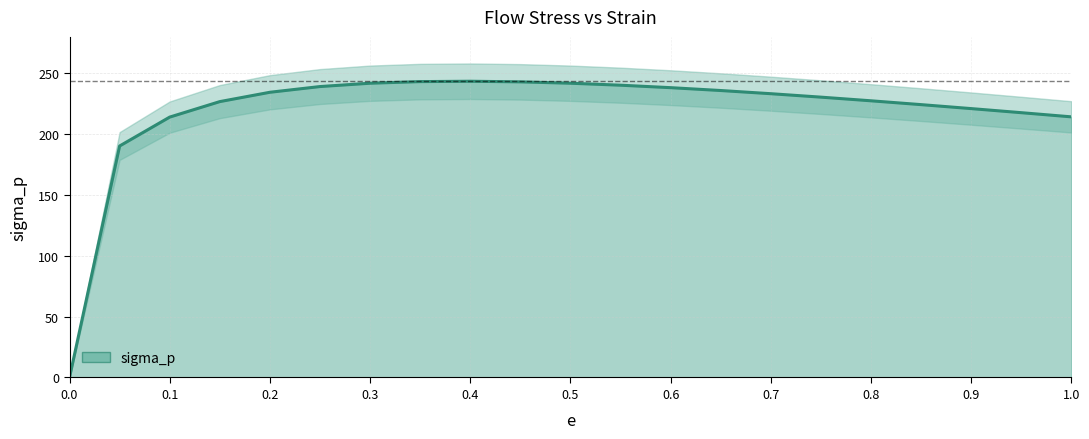

Which has a higher value, 0.45 or 0.85?

0.45